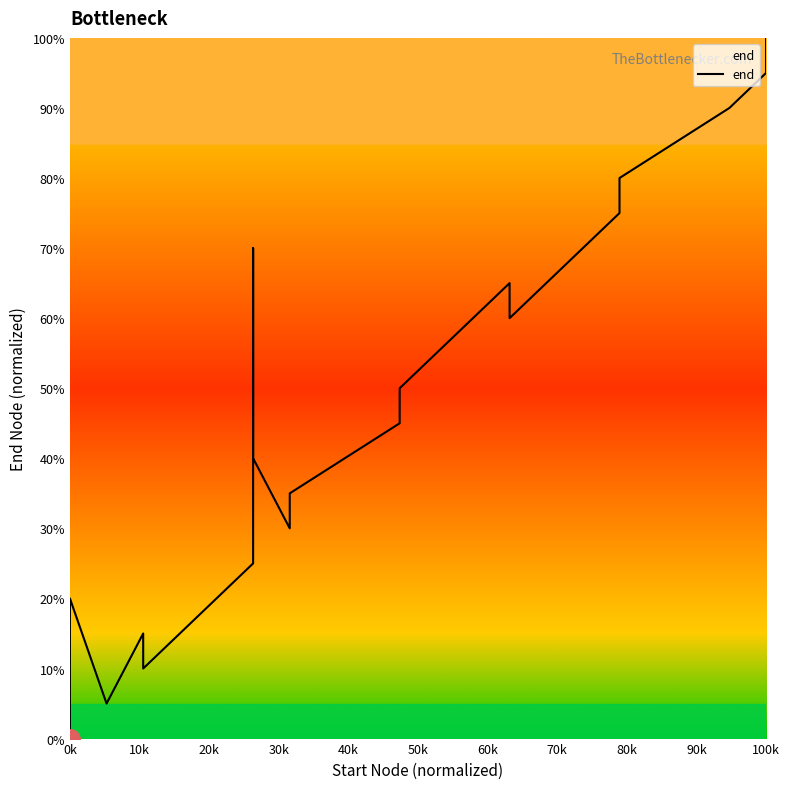

How many categories are shown in the chart?

20